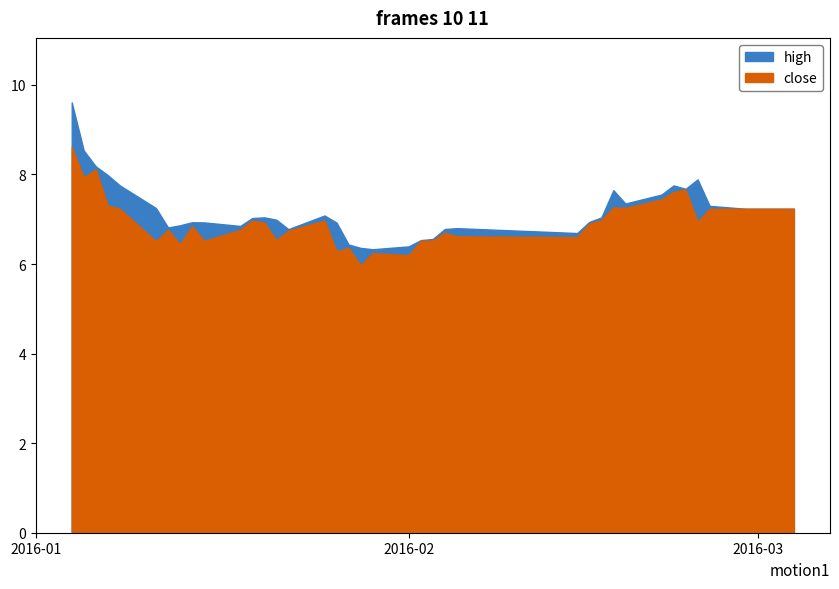

Reading left to right, what are all the values shown in this chart?

high: 9.6	8.5	8.2	8.0	7.8	7.2	6.8	6.9	6.9	6.9	6.9	7.0	7.0	7.0	6.8	7.1	6.9	6.4	6.4	6.3	6.4	6.5	6.6	6.8	6.8	6.7	6.9	7.0	7.6	7.4	7.6	7.8	7.7	7.9	7.3	7.2	7.2	7.2	7.2	7.2
close: 8.6	7.9	8.1	7.3	7.2	6.5	6.8	6.4	6.8	6.5	6.8	7.0	6.9	6.5	6.7	7.0	6.3	6.4	6.0	6.2	6.2	6.5	6.5	6.7	6.6	6.6	6.9	7.0	7.3	7.3	7.4	7.6	7.7	6.9	7.2	7.2	7.2	7.2	7.2	7.2